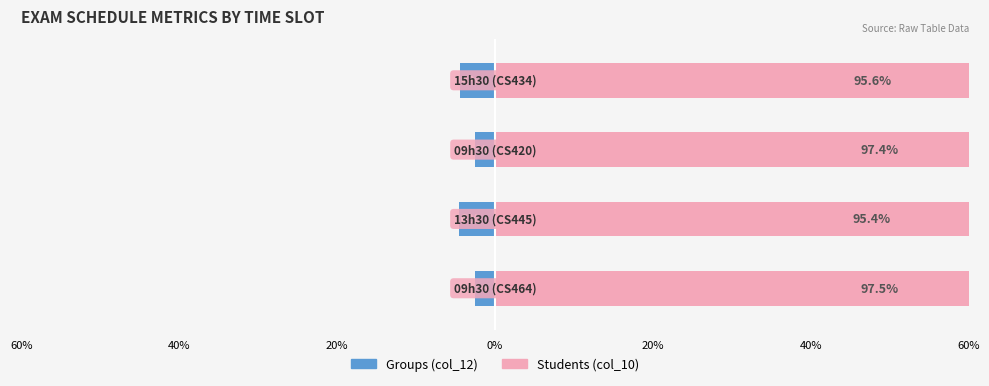

List the series in order of their peak value, lowest first.

Groups (col_12), Students (col_10)